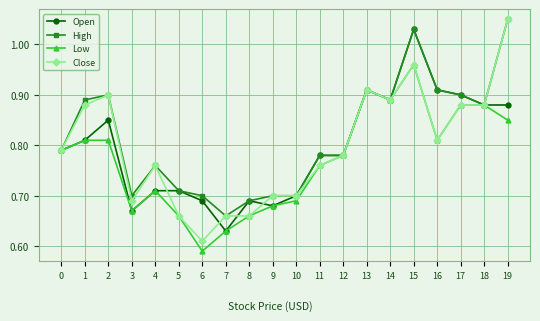

What are all the series names shown in the legend?

Open, High, Low, Close